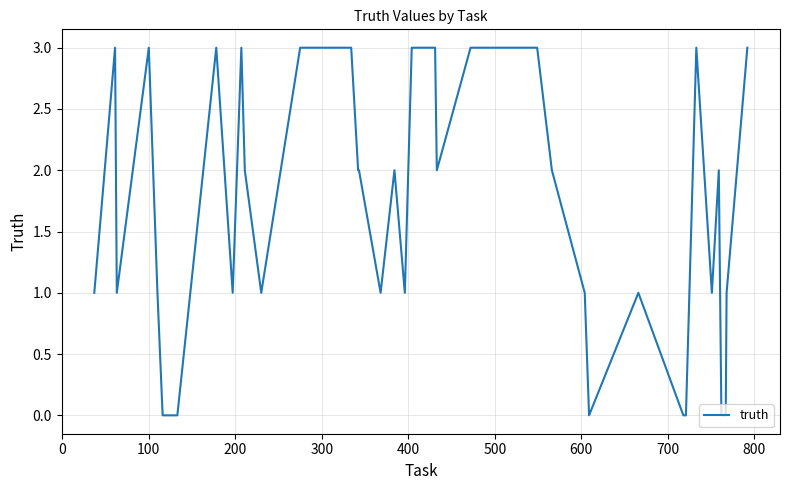

What is the maximum value shown in the chart?

3